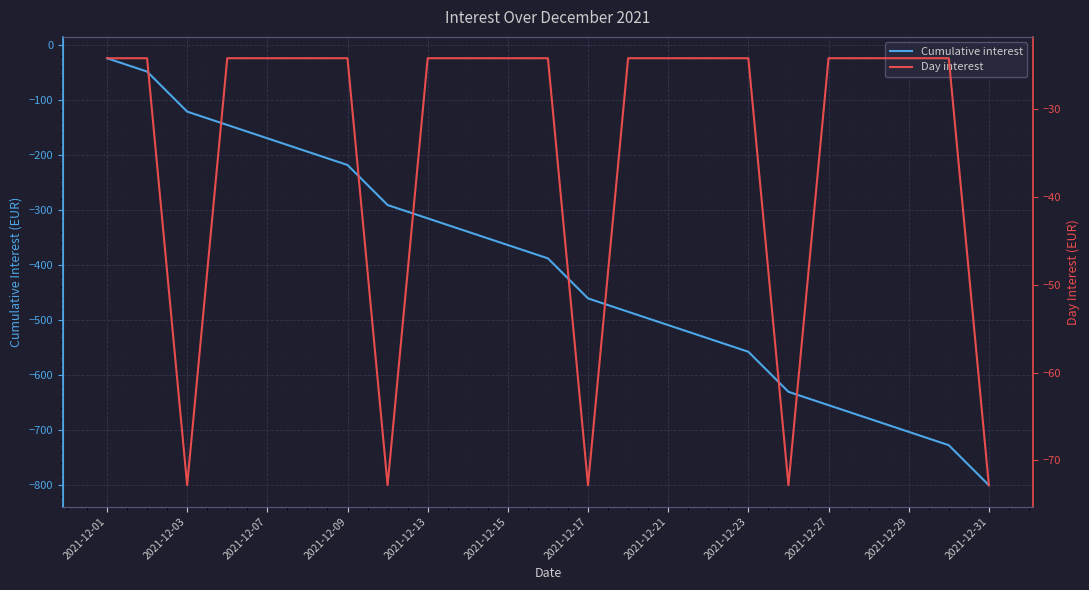

What is the lowest value of the Cumulative interest series?

-800.9